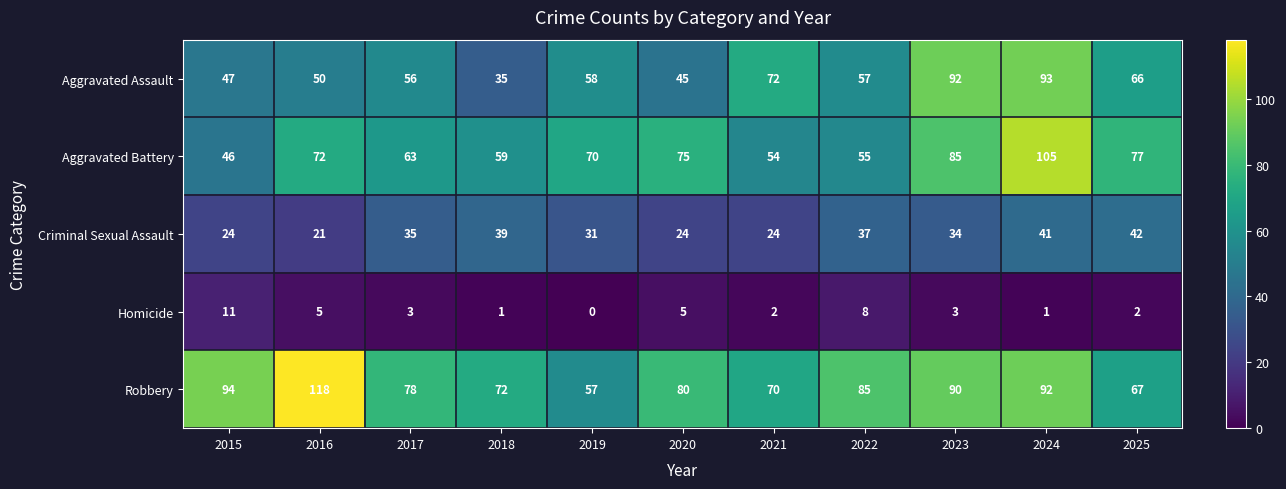

Which series has the widest spread of values?

Robbery